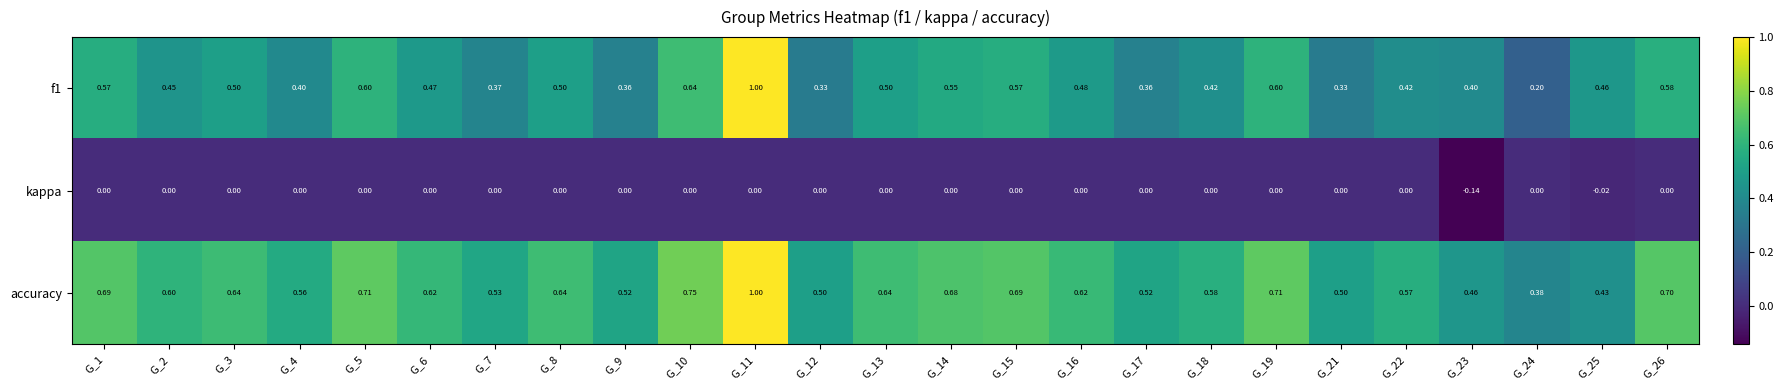

Which series has the largest total across all categories?

accuracy